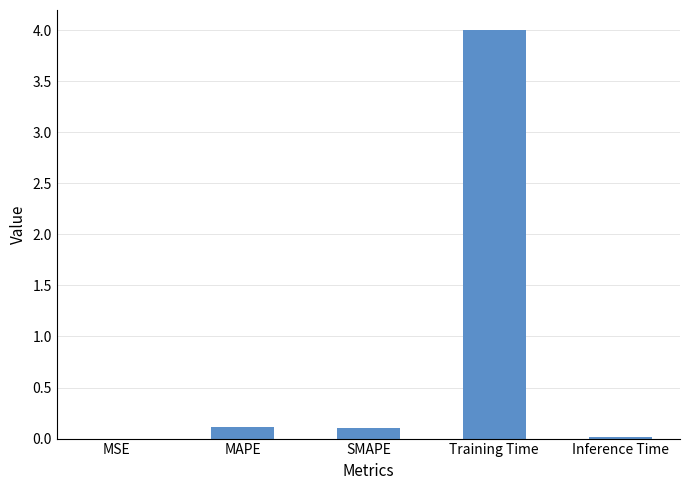

What value does the data have at MAPE?

0.1